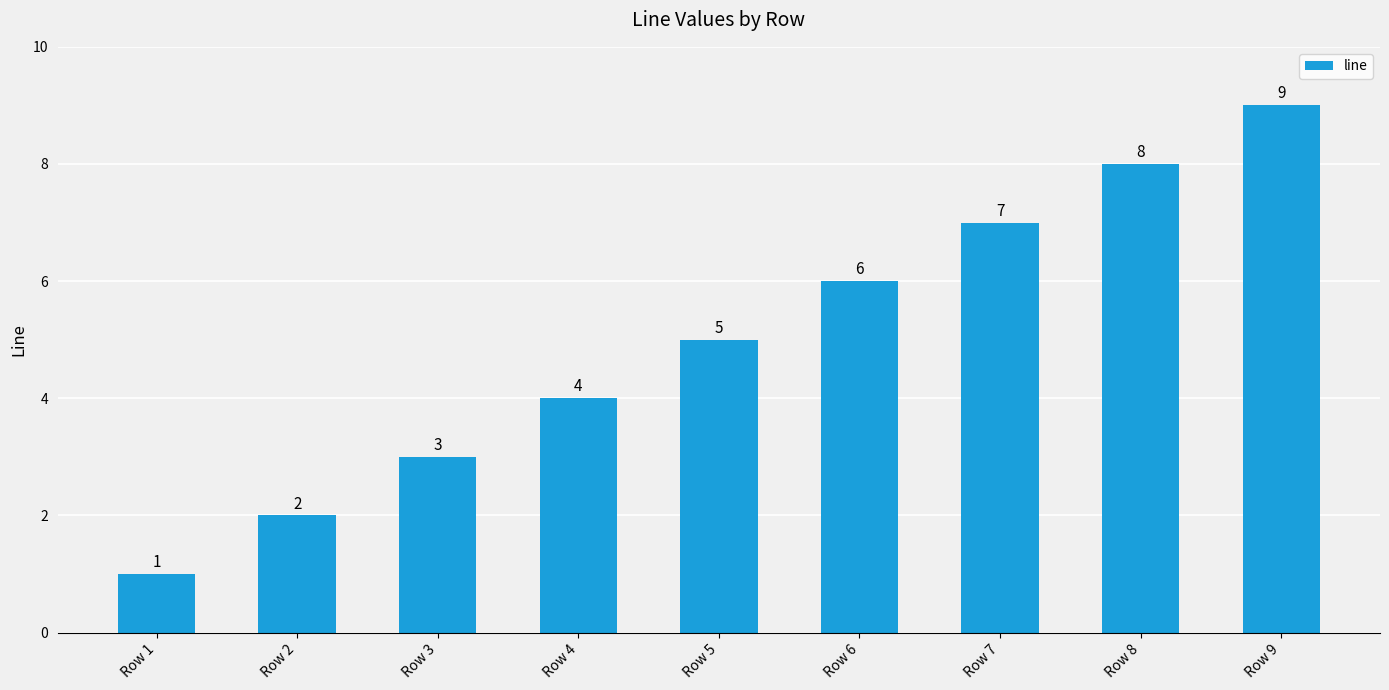

Are the bars grouped side by side (vs. stacked)?

No